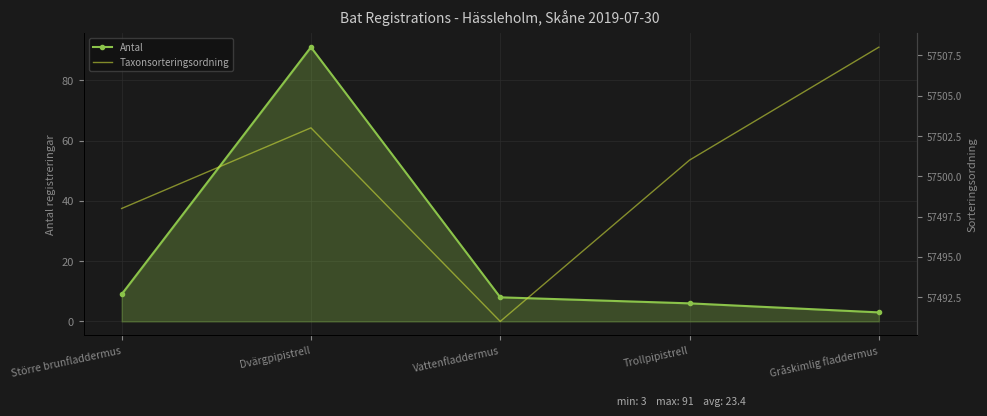

Which series has the largest total across all categories?

Taxonsorteringsordning